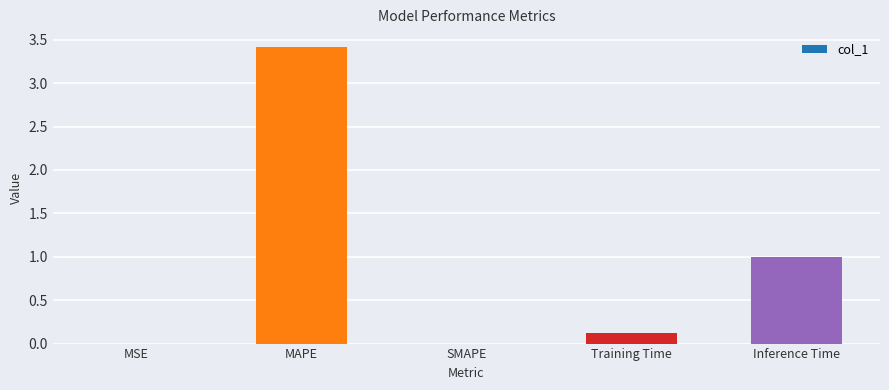

What is the greatest value displayed?

3.4